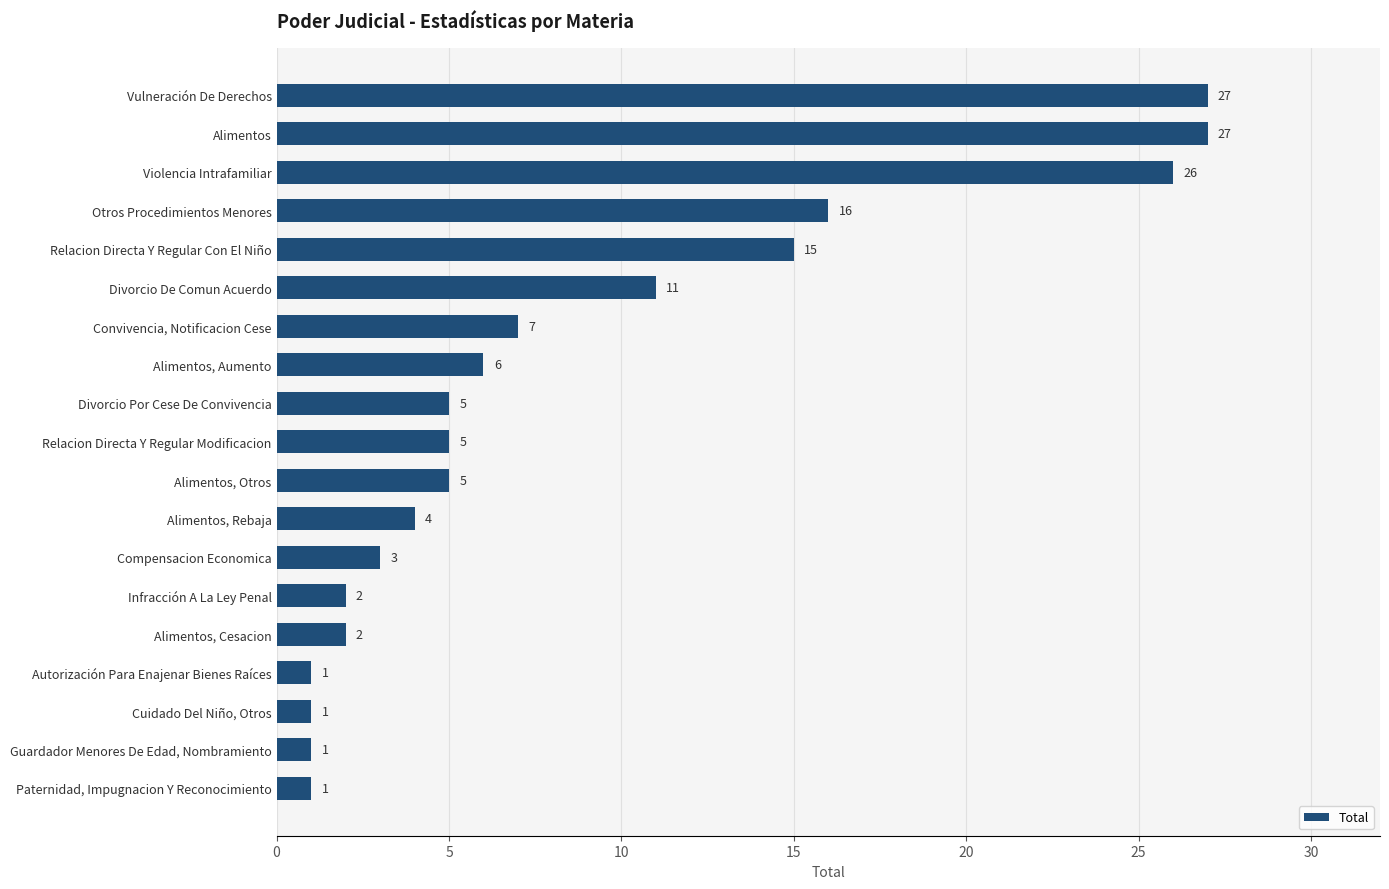

Reading top to bottom, list all the values displayed in this chart.

27	27	26	16	15	11	7	6	5	5	5	4	3	2	2	1	1	1	1